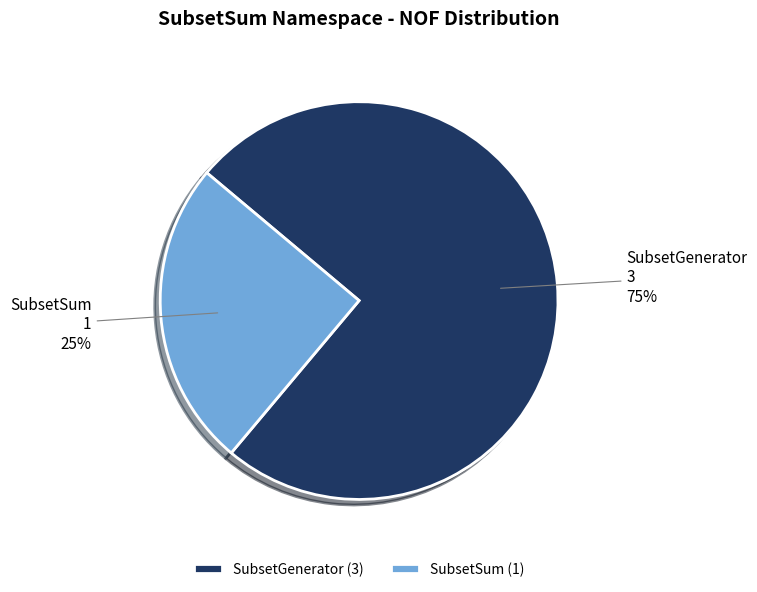

Between SubsetSum and SubsetGenerator, which is larger?

SubsetGenerator